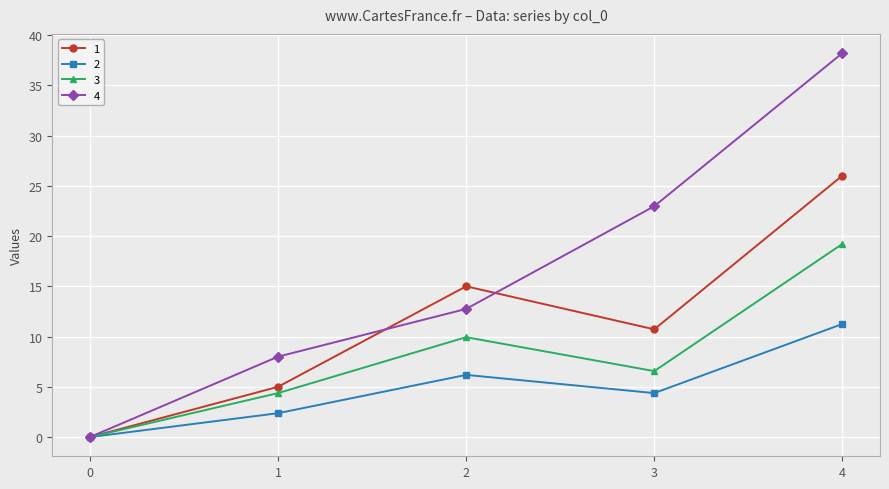

Is it true that 1 equals 15.0 at 2?

True